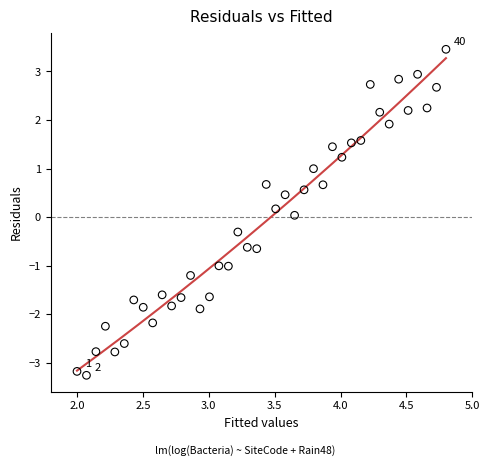

What is the range of Y values (max minus min)?

6.7